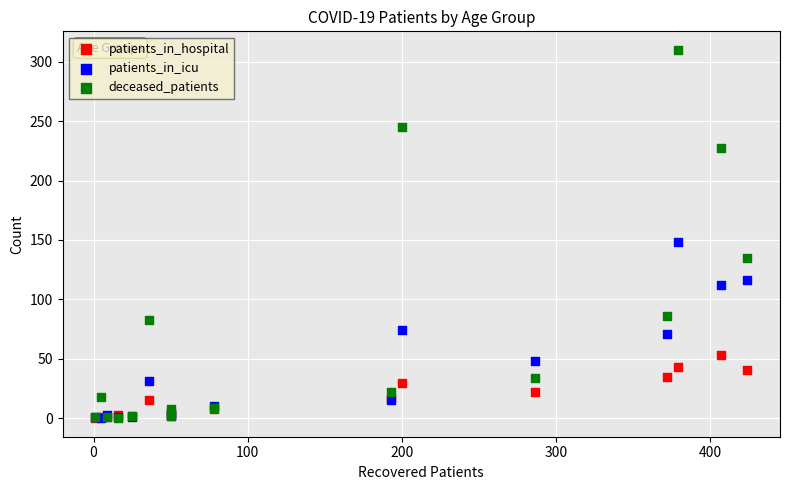

Across all series, what Y value is closest to 155?

148